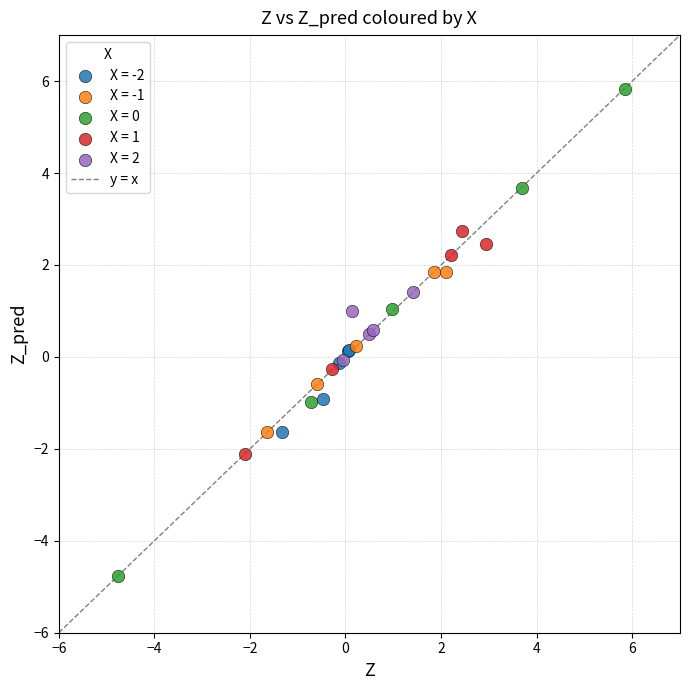

Which series has the widest spread of Y values?

X = 0